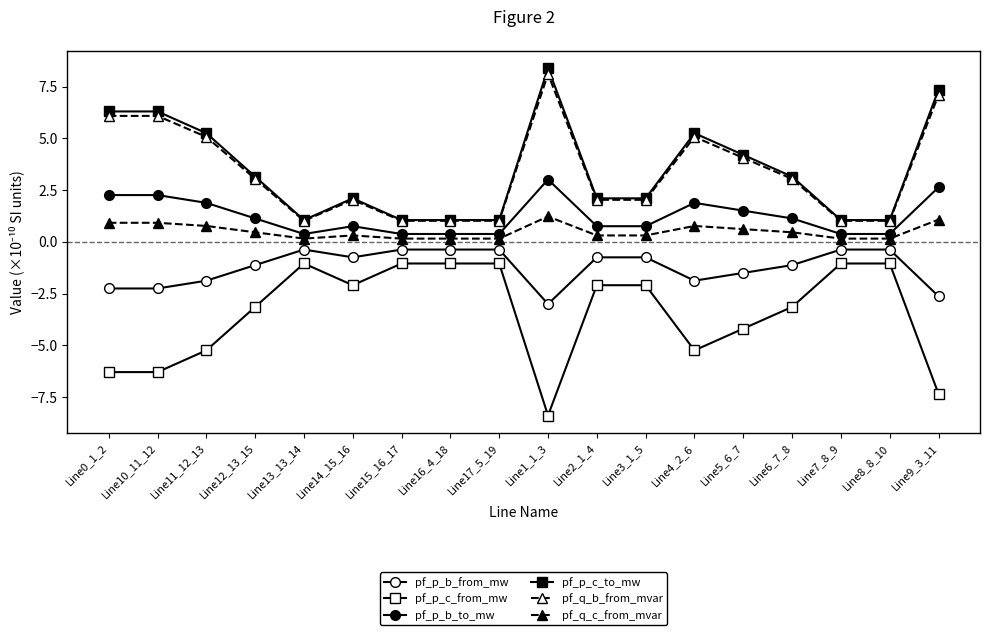

Which series has the largest range (max minus min)?

pf_p_c_from_mw